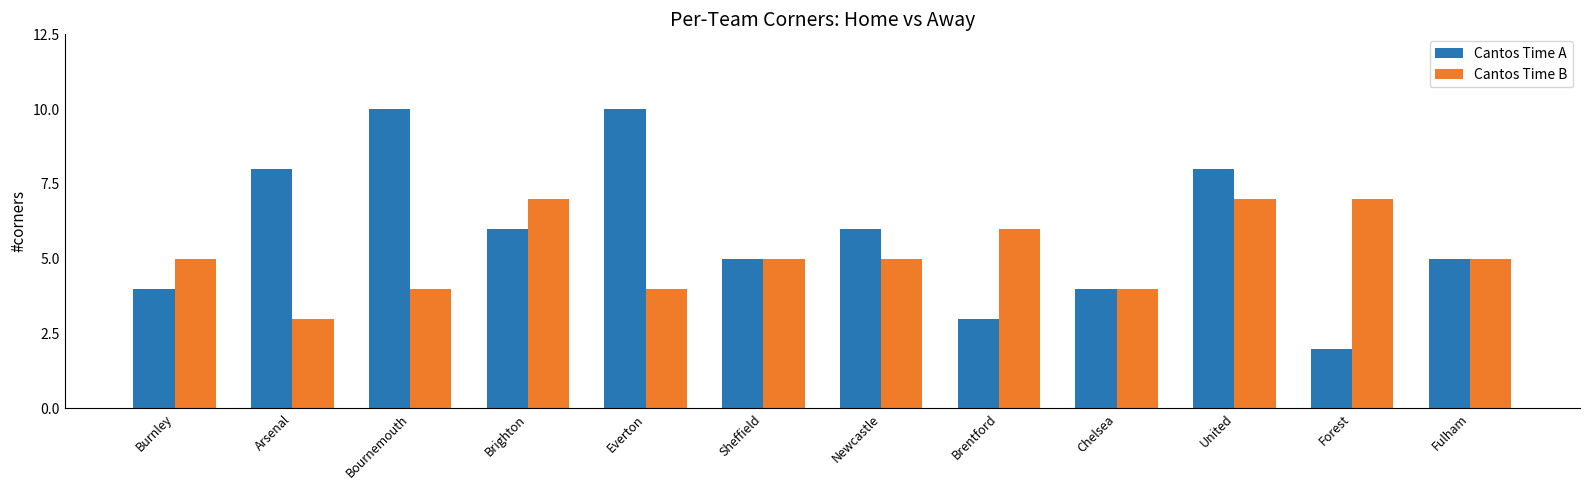

Reading left to right, transcribe all the data shown in this chart.

Cantos Time A: Burnley=4	Arsenal=8	Bournemouth=10	Brighton=6	Everton=10	Sheffield=5	Newcastle=6	Brentford=3	Chelsea=4	United=8	Forest=2	Fulham=5
Cantos Time B: Burnley=5	Arsenal=3	Bournemouth=4	Brighton=7	Everton=4	Sheffield=5	Newcastle=5	Brentford=6	Chelsea=4	United=7	Forest=7	Fulham=5